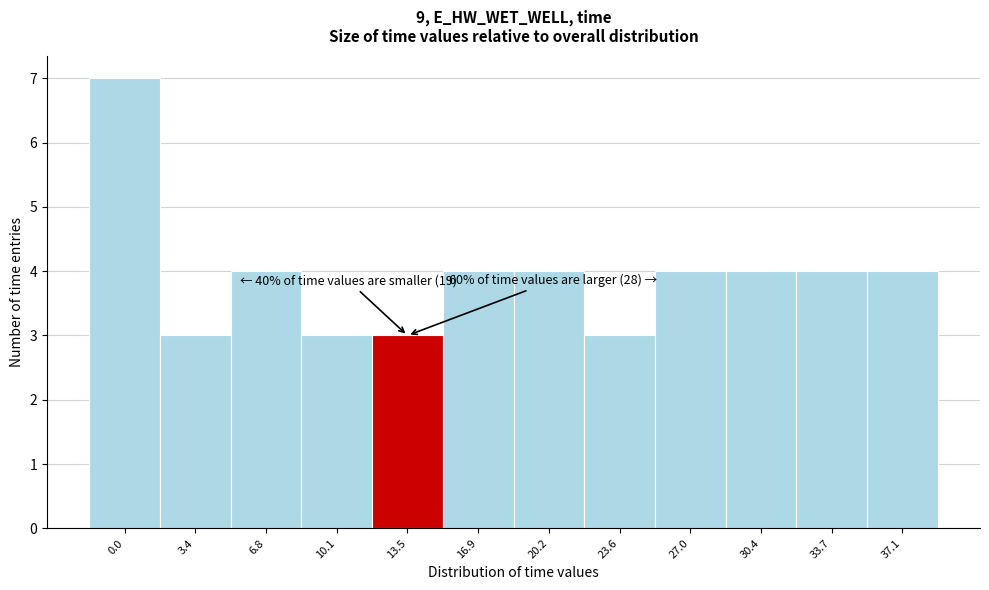

Reading left to right, extract all data points from this chart.

0.0=7	3.4=3	6.8=4	10.1=3	13.5=3	16.9=4	20.2=4	23.6=3	27.0=4	30.4=4	33.7=4	37.1=4